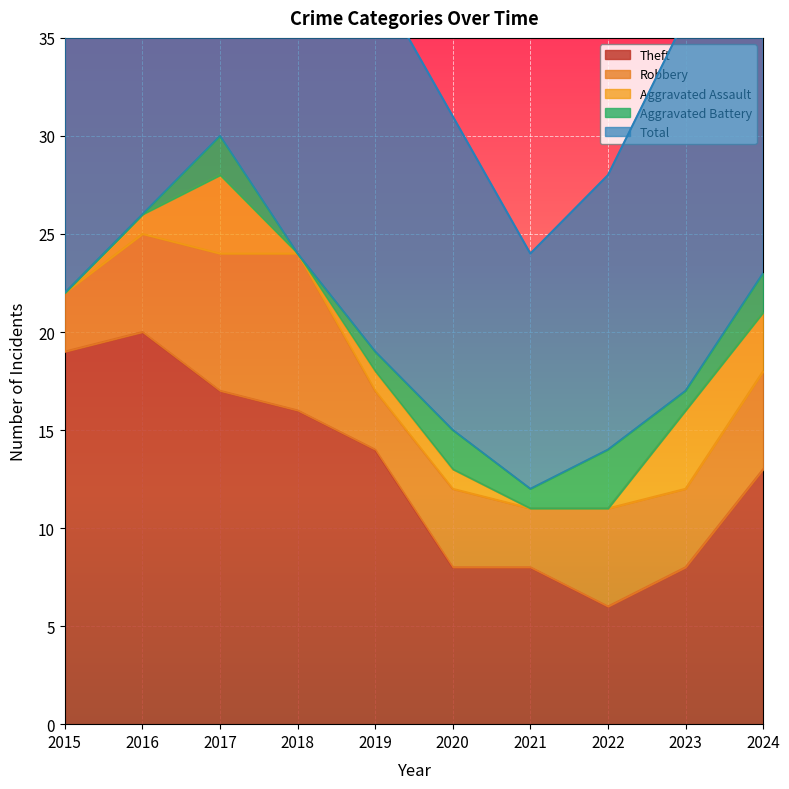

True or false: Theft and Aggravated Assault intersect in this chart.

False